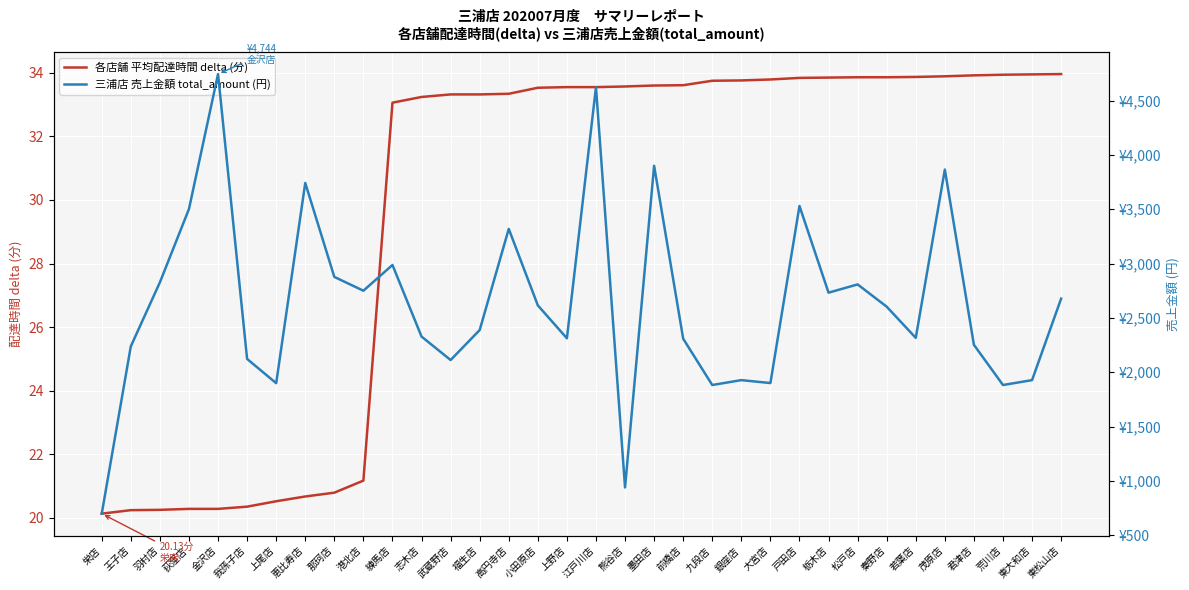

True or false: 三浦店 売上金額 total_amount (円) has a value of 2603.0 at 秦野店.

True